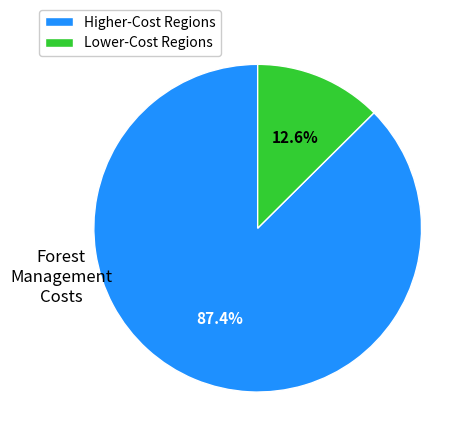

Count the number of slices in the pie.

2